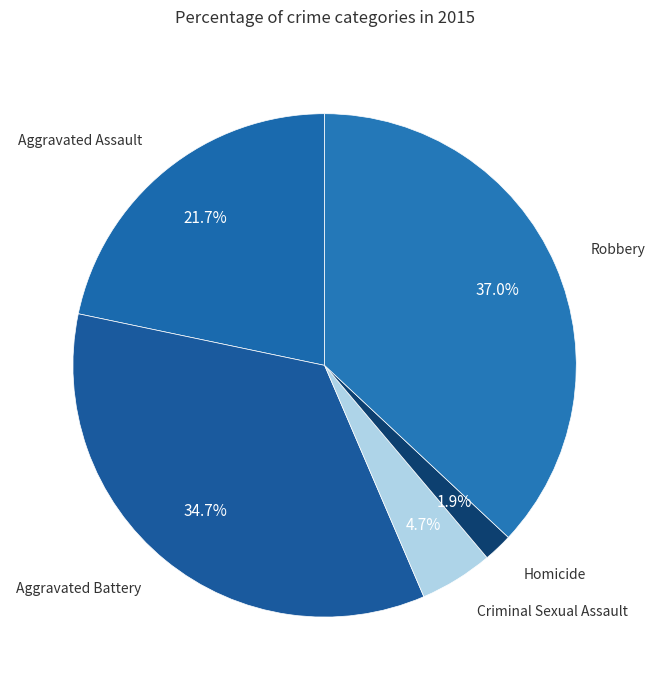

Count the number of slices in the pie.

5